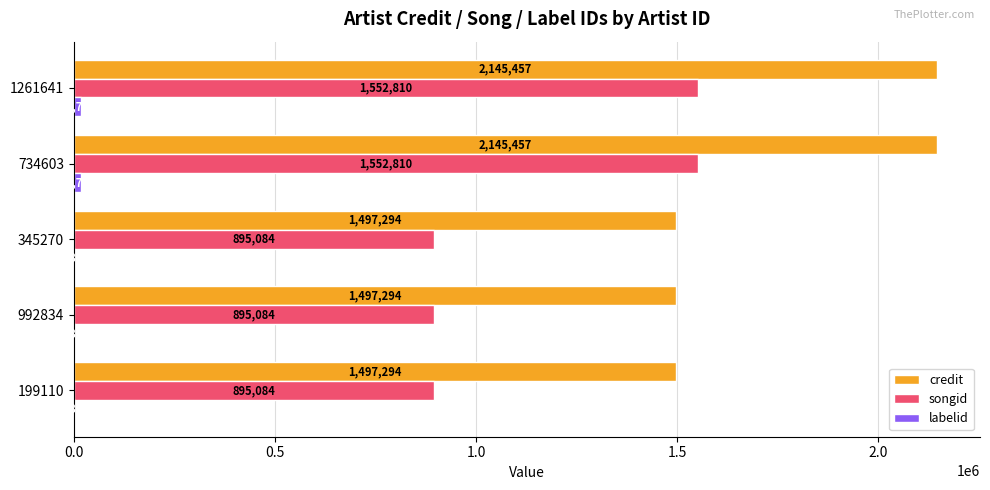

Count the number of categories in the chart.

5